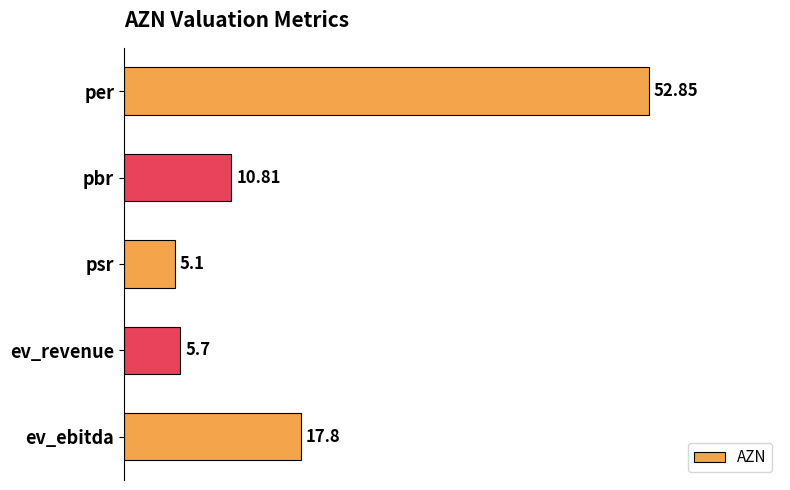

Does the chart contain stacked bars?

No